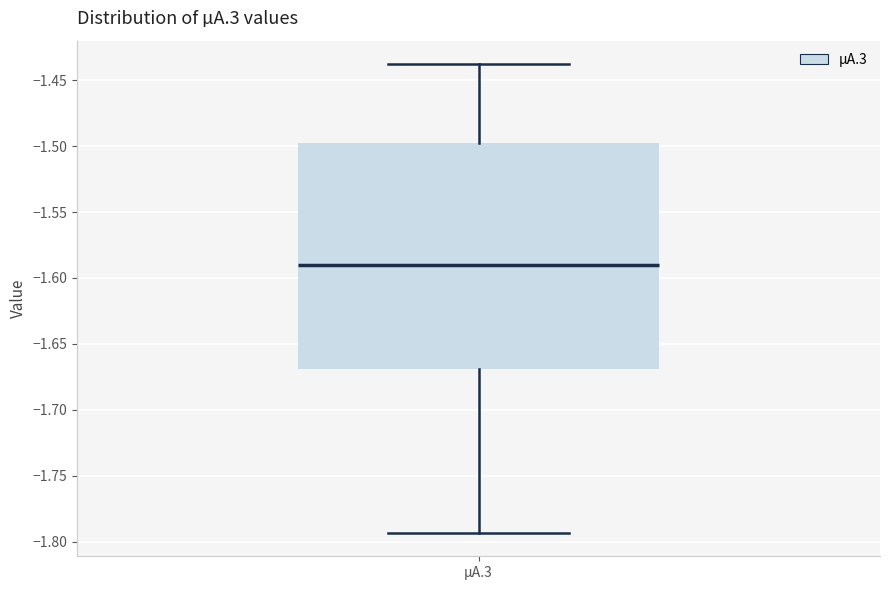

Read this box plot against the y-axis: the position of the median line, the range covered by the box, and the ends of both whiskers. The values are not printed on the chart, so give them approximately, as read against the axis.

median -1.590, box -1.670 to -1.500, whiskers -1.795 to -1.440